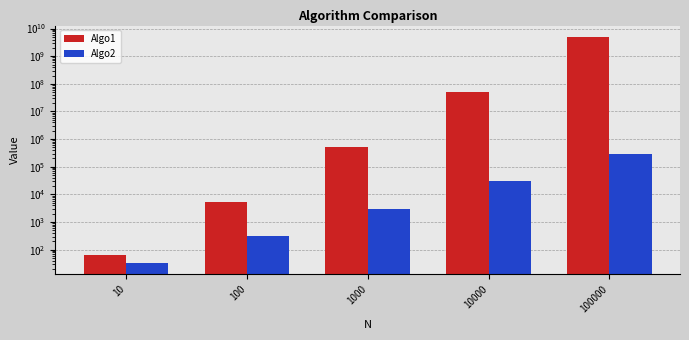

Reading left to right, transcribe all the data shown in this chart.

Algo1: 10=66	100=5151	1000=501501	10000=50015001	100000=5000150001
Algo2: 10=33	100=303	1000=3003	10000=30003	100000=300003